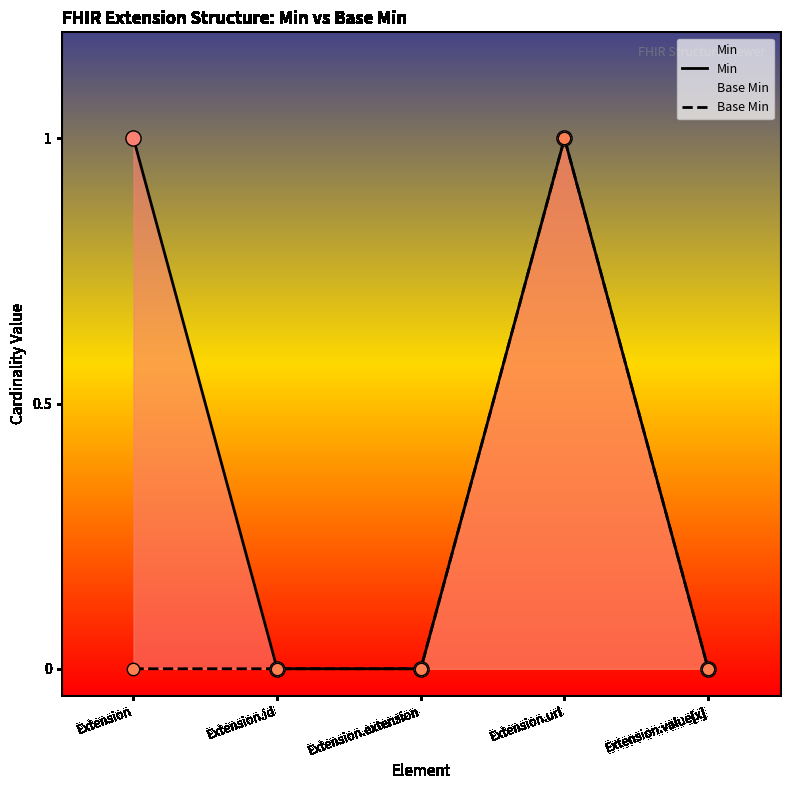

Which series contains the highest Y value?

Min